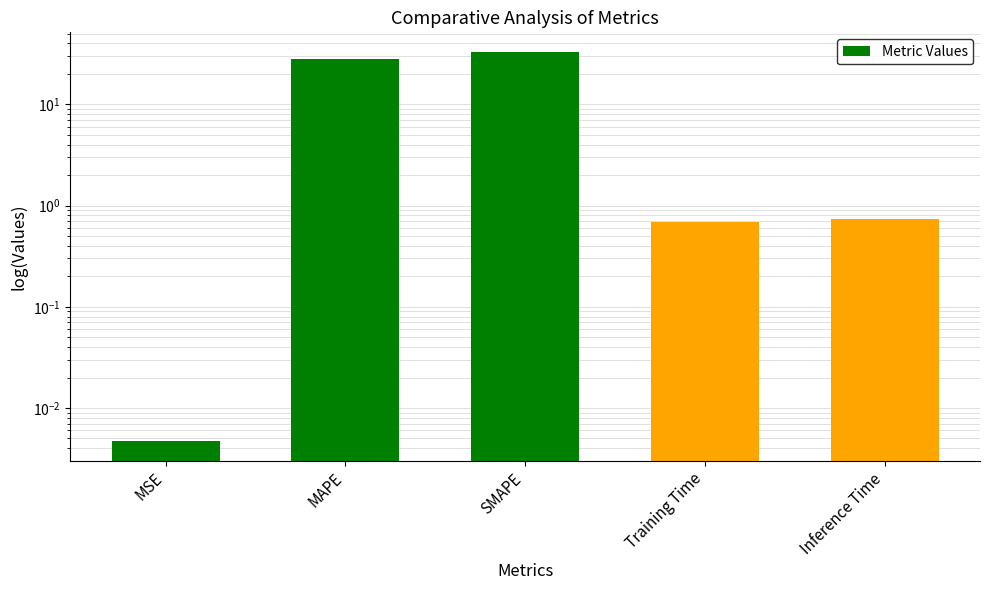

Reading right to left, what are all the values shown in this chart?

0.7	0.7	33.1	28.4	0.0